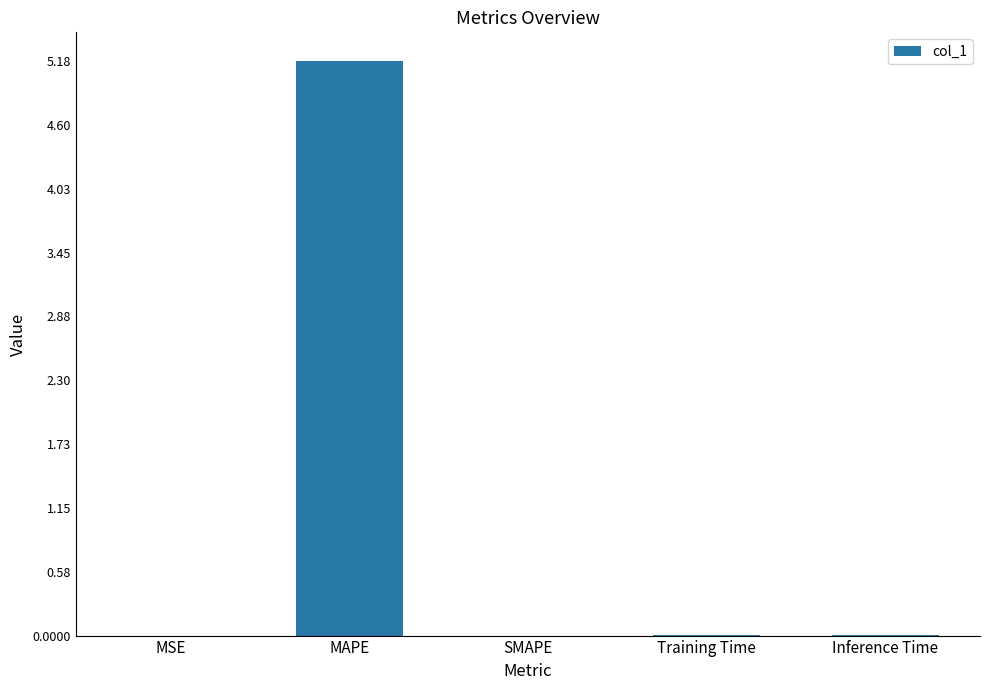

Count the number of categories in the chart.

5